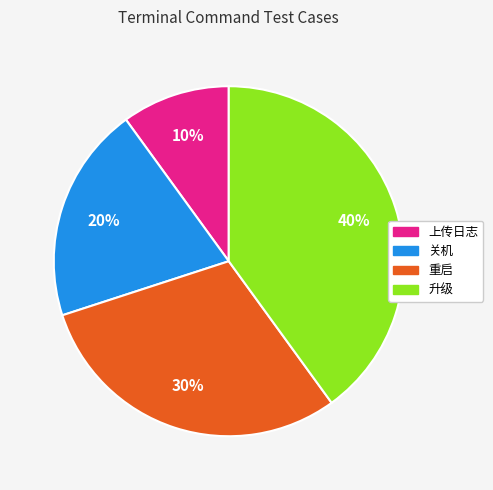

To the nearest percent, what is the difference between the largest and smallest slice percentages?

30%